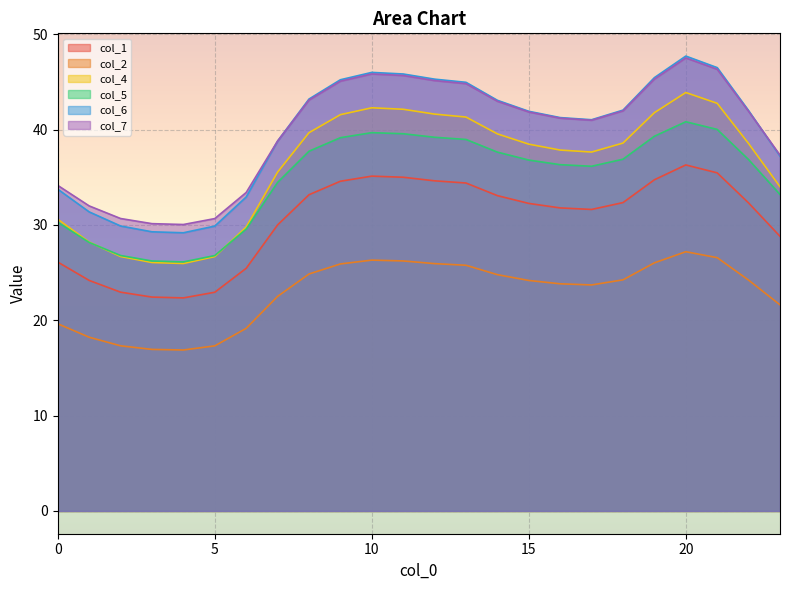

Between 11 and 21, which series saw the biggest shift?

col_6